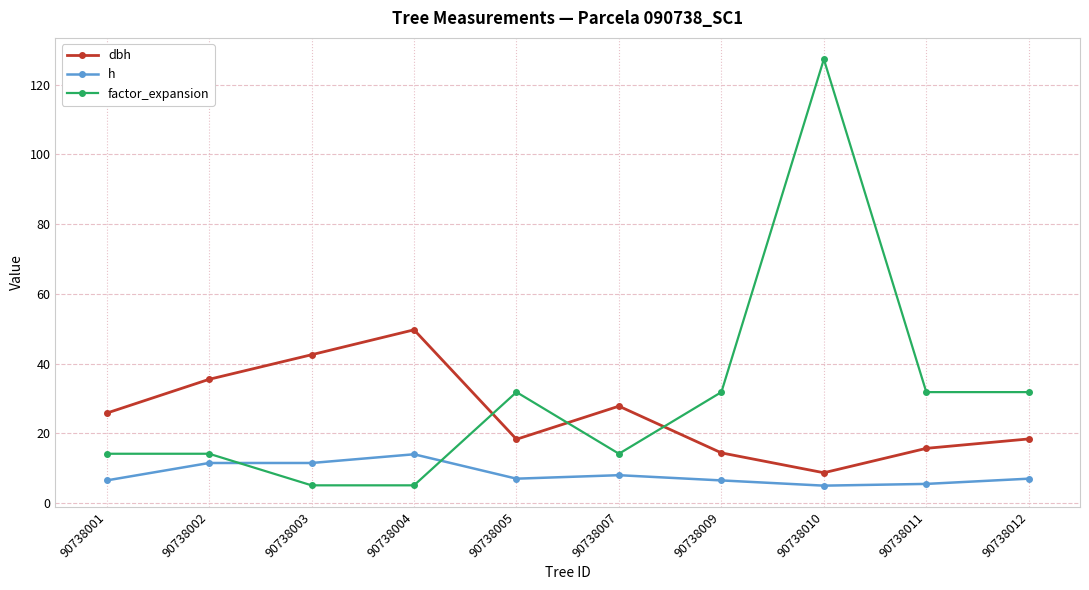

How many data points in dbh are less than 25?

5